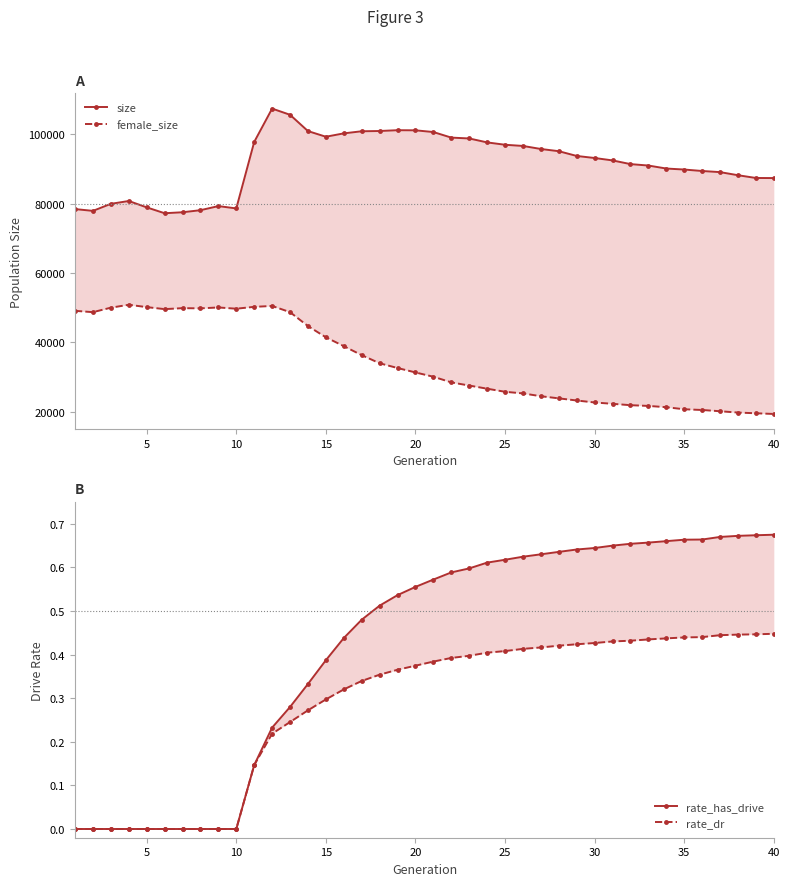

Which series has the largest total across all categories?

size